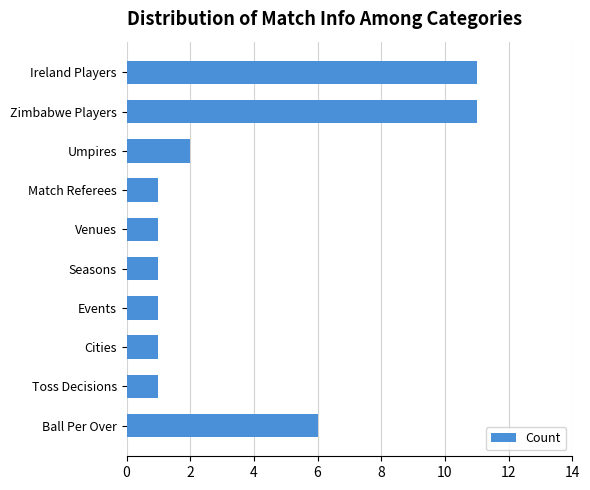

Between Cities and Zimbabwe Players, which is larger?

Zimbabwe Players